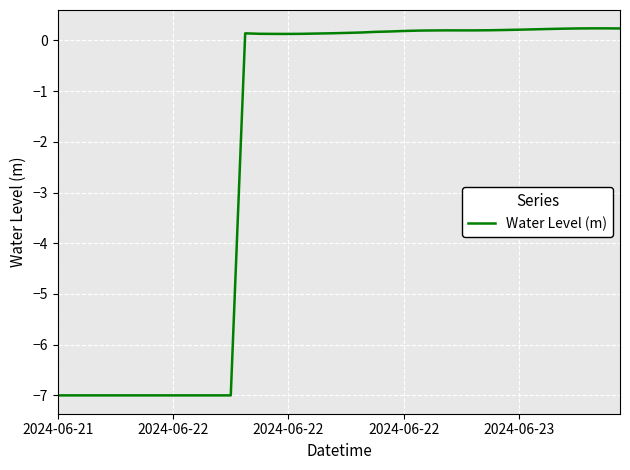

What is the minimum value shown in the chart?

-7.0